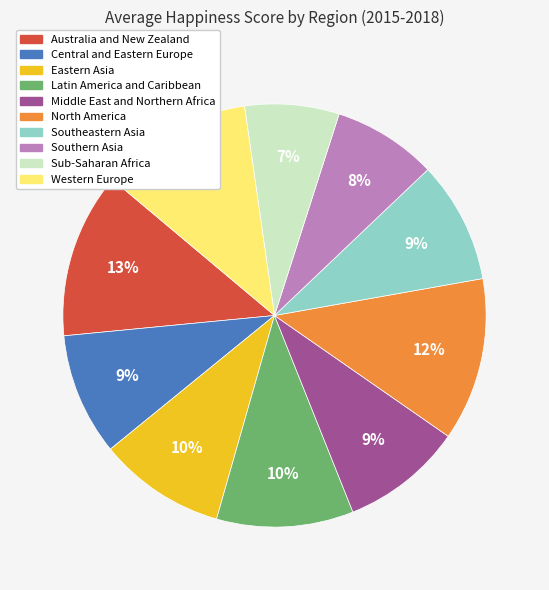

Approximately how many times larger is the value at Sub-Saharan Africa compared to Middle East and Northern Africa?

0.8